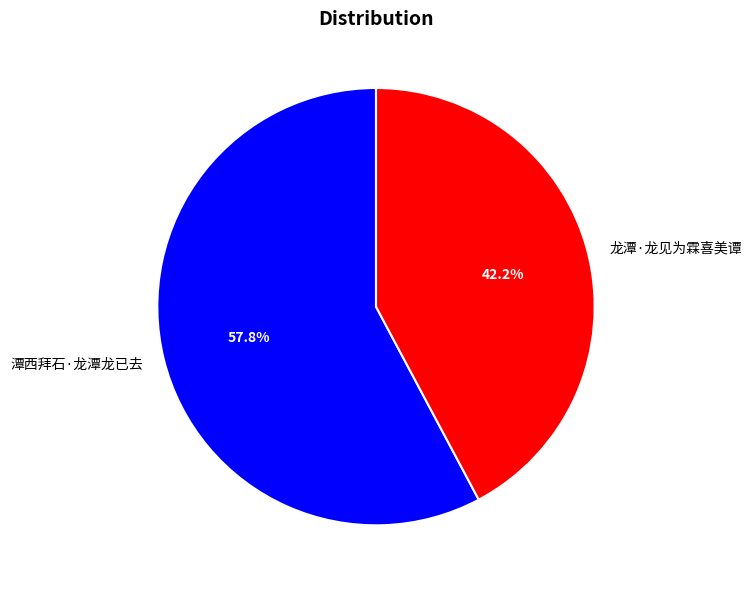

What is the ratio of the value at 潭西拜石·龙潭龙已去 to the value at 龙潭·龙见为霖喜美谭?

1.4